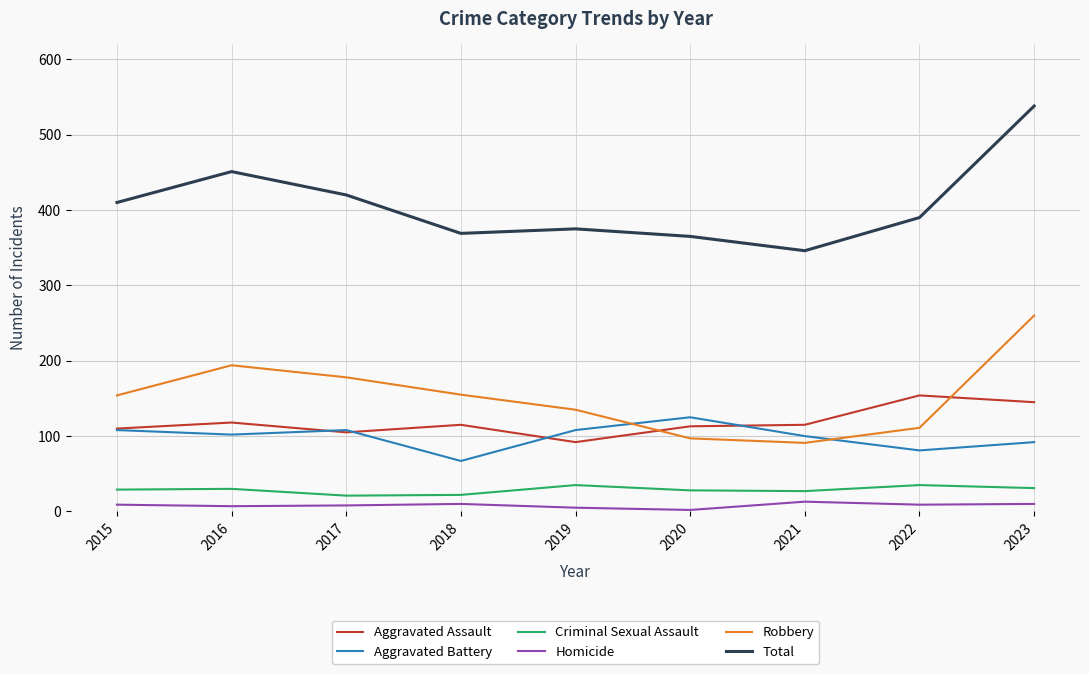

What value does the Aggravated Battery series have at 2021?

100